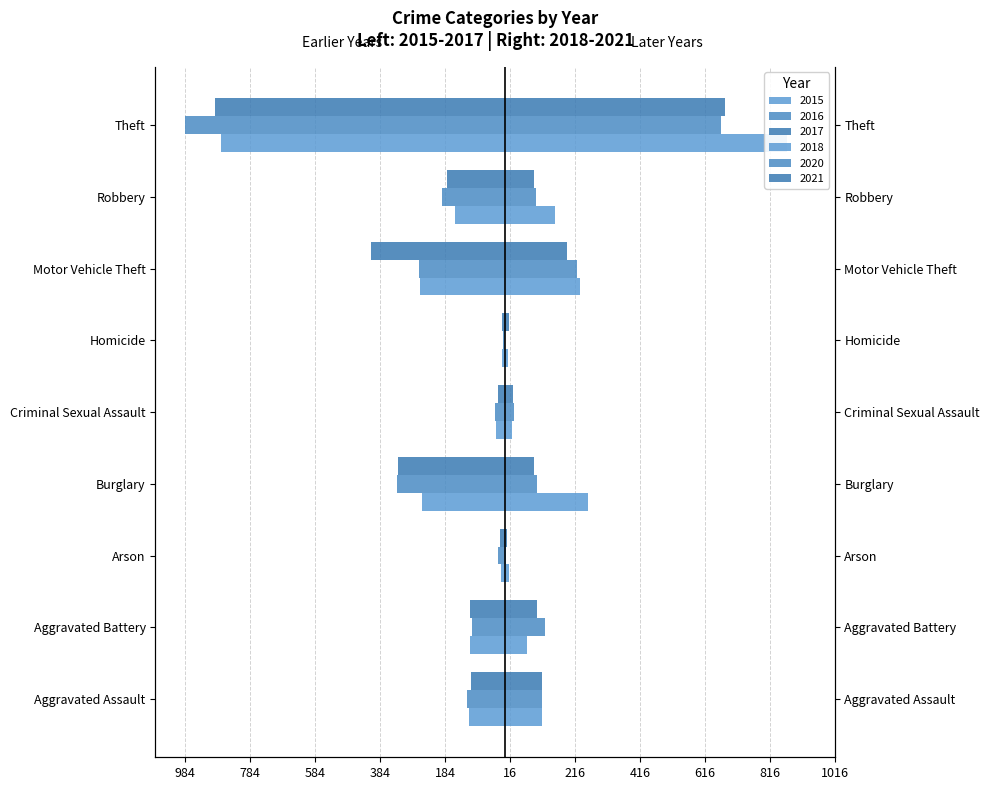

Are the bars grouped side by side (vs. stacked)?

Yes